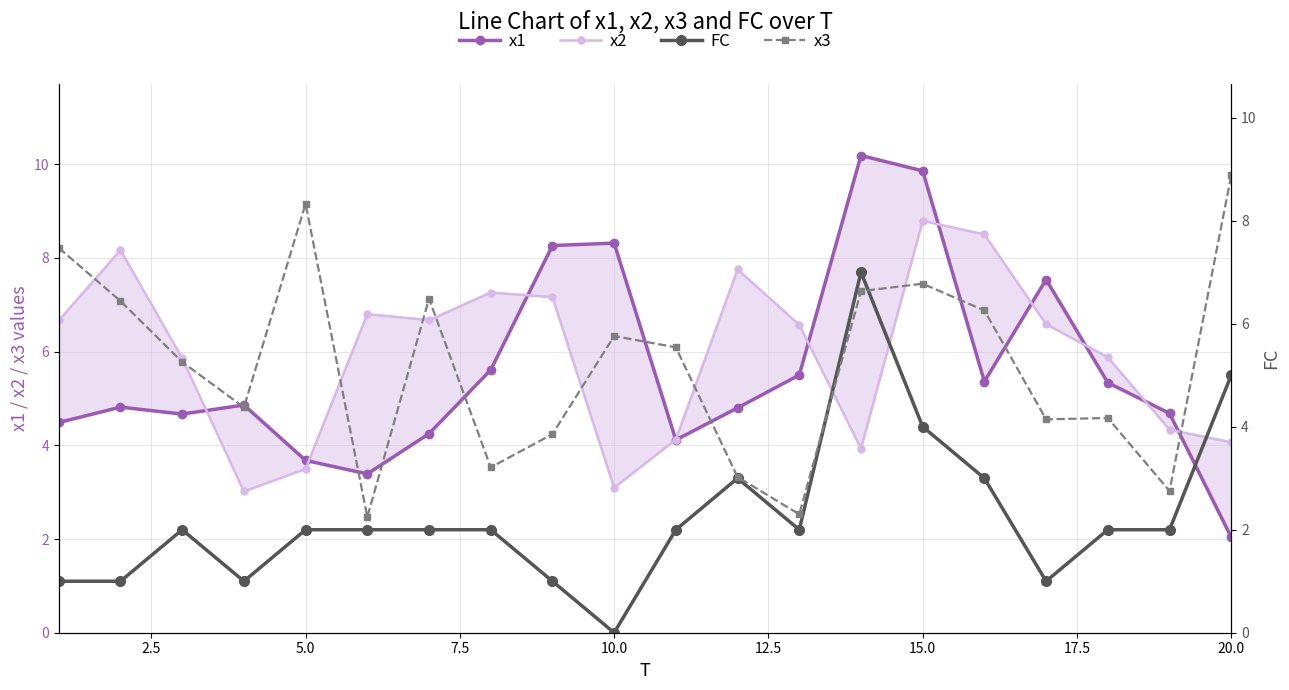

Reading left to right, list all the values displayed in this chart.

x1: 4.5	4.8	4.7	4.9	3.7	3.4	4.2	5.6	8.3	8.3	4.1	4.8	5.5	10.2	9.9	5.4	7.5	5.3	4.7	2.0
x2: 6.7	8.2	5.9	3.0	3.5	6.8	6.7	7.3	7.2	3.1	4.1	7.8	6.6	3.9	8.8	8.5	6.6	5.9	4.3	4.1
FC: 1.0	1.0	2.0	1.0	2.0	2.0	2.0	2.0	1.0	0.0	2.0	3.0	2.0	7.0	4.0	3.0	1.0	2.0	2.0	5.0
x3: 7.5	6.4	5.3	4.4	8.3	2.2	6.5	3.2	3.9	5.8	5.5	3.0	2.3	6.6	6.8	6.3	4.1	4.2	2.8	8.9